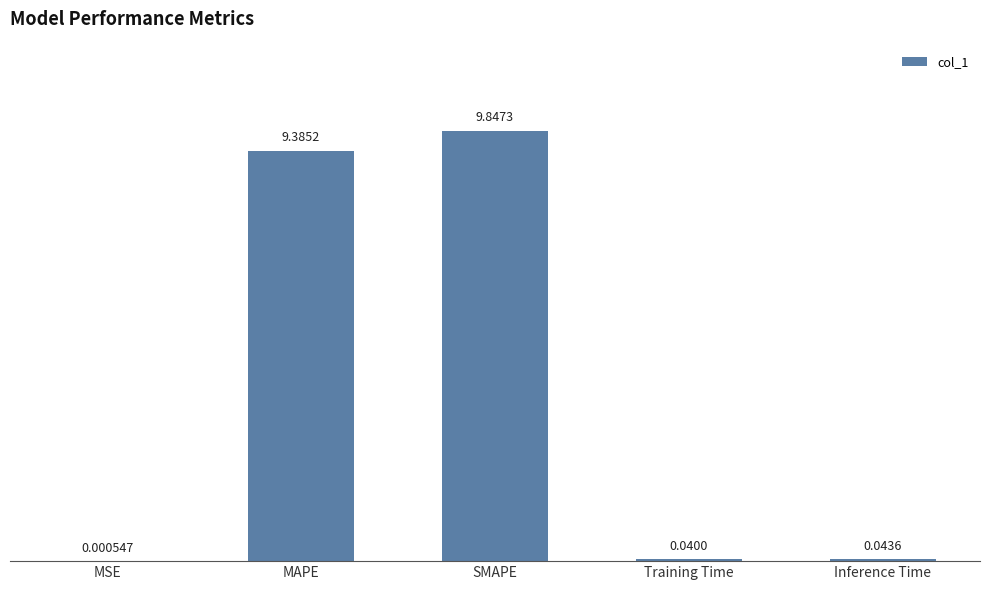

Where is the data nearest to the value 4?

Inference Time